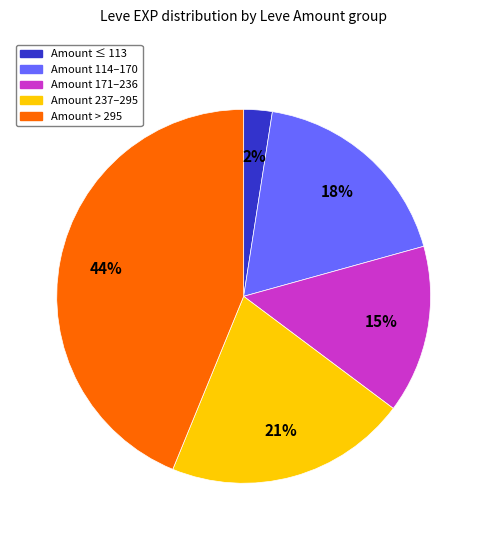

Is there a majority slice in this chart?

No